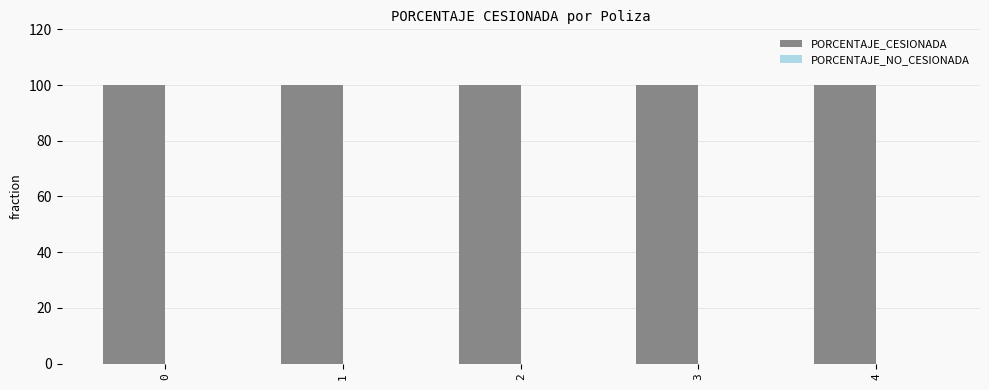

What is the difference between the highest and lowest values at 4?

100